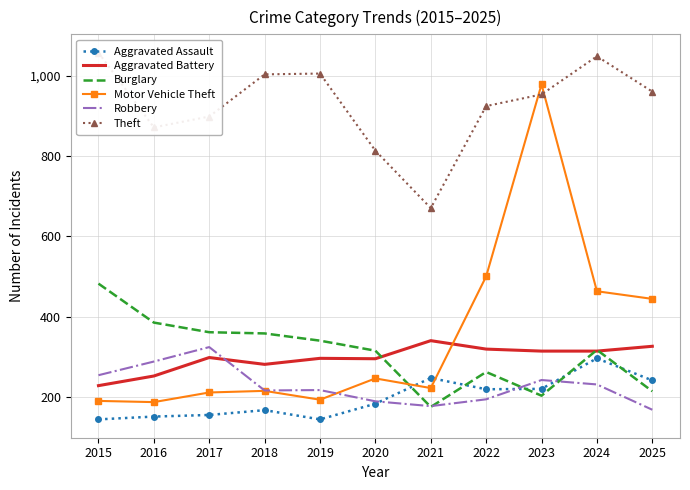

Reading left to right, list all the values displayed in this chart.

Aggravated Assault: 2015=144	2016=151	2017=155	2018=167	2019=144	2020=183	2021=247	2022=219	2023=220	2024=296	2025=241
Aggravated Battery: 2015=228	2016=252	2017=298	2018=281	2019=296	2020=295	2021=340	2022=319	2023=314	2024=314	2025=326
Burglary: 2015=482	2016=385	2017=361	2018=358	2019=340	2020=315	2021=175	2022=262	2023=203	2024=317	2025=214
Motor Vehicle Theft: 2015=190	2016=187	2017=211	2018=215	2019=193	2020=246	2021=222	2022=500	2023=978	2024=463	2025=444
Robbery: 2015=254	2016=288	2017=324	2018=216	2019=217	2020=189	2021=177	2022=194	2023=242	2024=231	2025=168
Theft: 2015=1057	2016=871	2017=898	2018=1003	2019=1005	2020=813	2021=670	2022=924	2023=953	2024=1048	2025=960